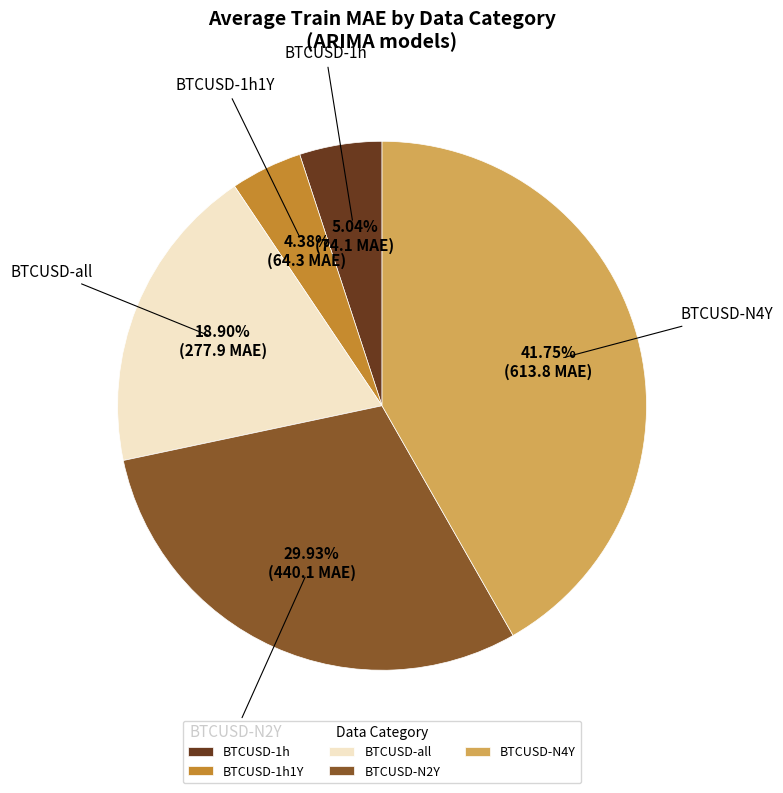

Count the number of slices in the pie.

5